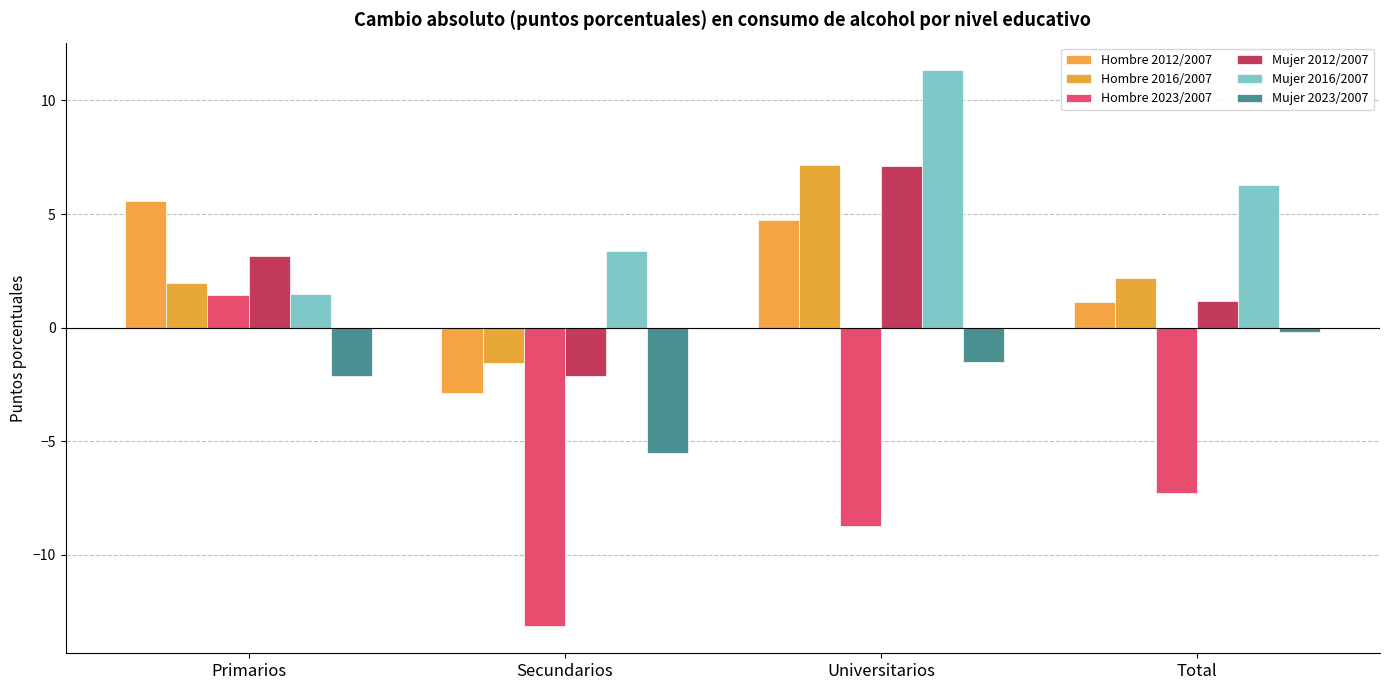

Reading left to right, transcribe all the data shown in this chart.

Hombre 2012/2007: Primarios=5.6	Secundarios=-2.9	Universitarios=4.8	Total=1.1
Hombre 2016/2007: Primarios=2.0	Secundarios=-1.5	Universitarios=7.1	Total=2.2
Hombre 2023/2007: Primarios=1.4	Secundarios=-13.1	Universitarios=-8.8	Total=-7.3
Mujer 2012/2007: Primarios=3.1	Secundarios=-2.2	Universitarios=7.1	Total=1.2
Mujer 2016/2007: Primarios=1.5	Secundarios=3.4	Universitarios=11.3	Total=6.3
Mujer 2023/2007: Primarios=-2.1	Secundarios=-5.5	Universitarios=-1.5	Total=-0.2